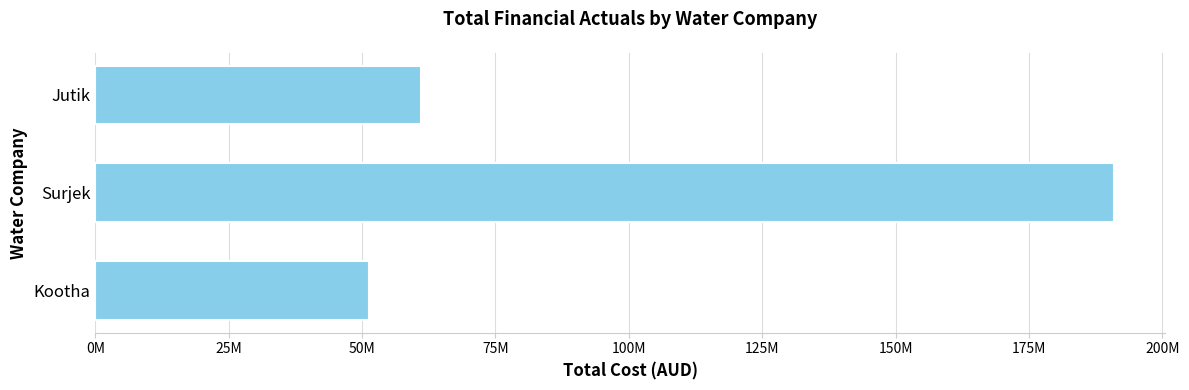

Rank the categories by value from highest to lowest.

Surjek, Jutik, Kootha